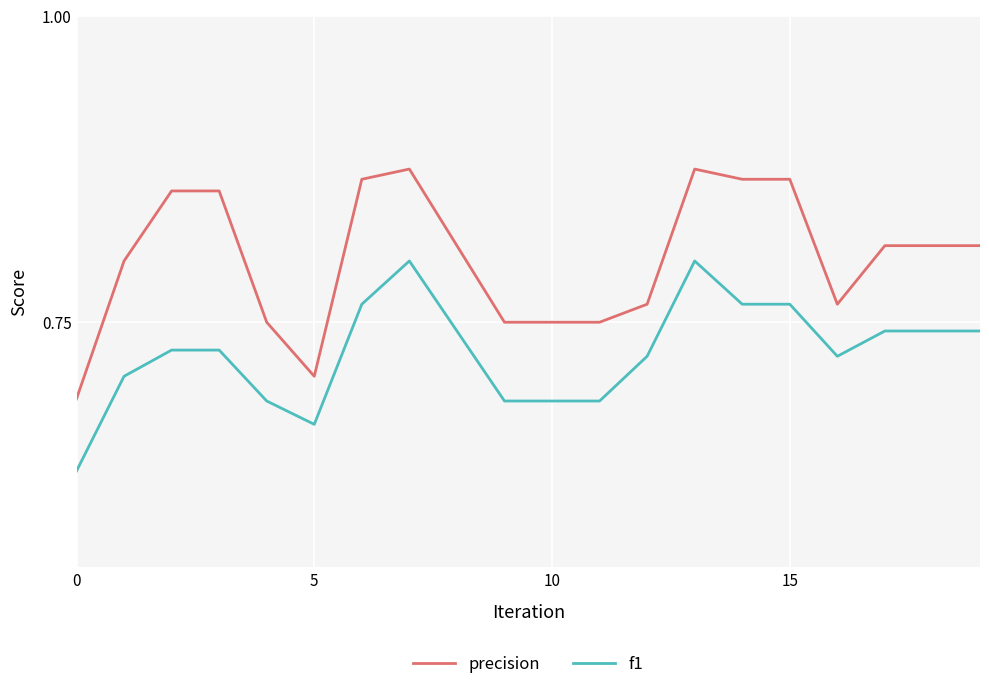

True or false: f1 and precision cross at least once.

False